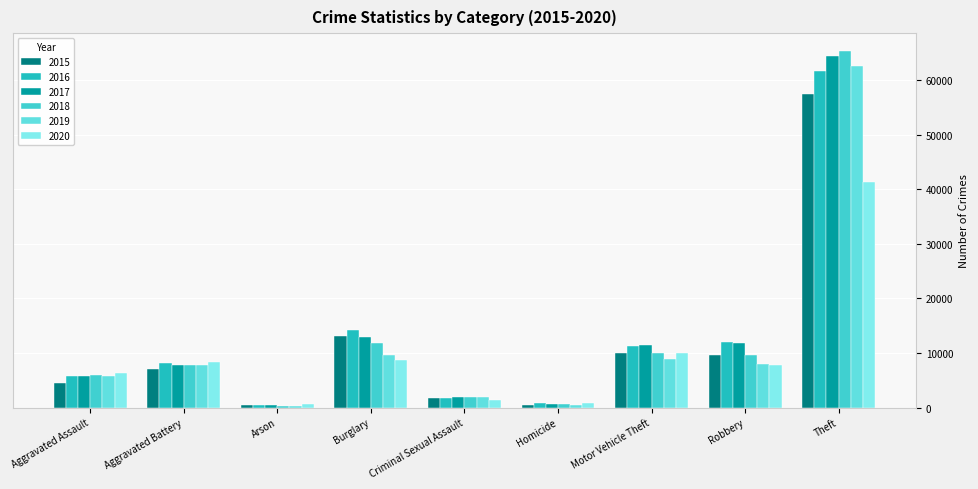

What is the difference between the 2015 values at Arson and Aggravated Battery?

6571